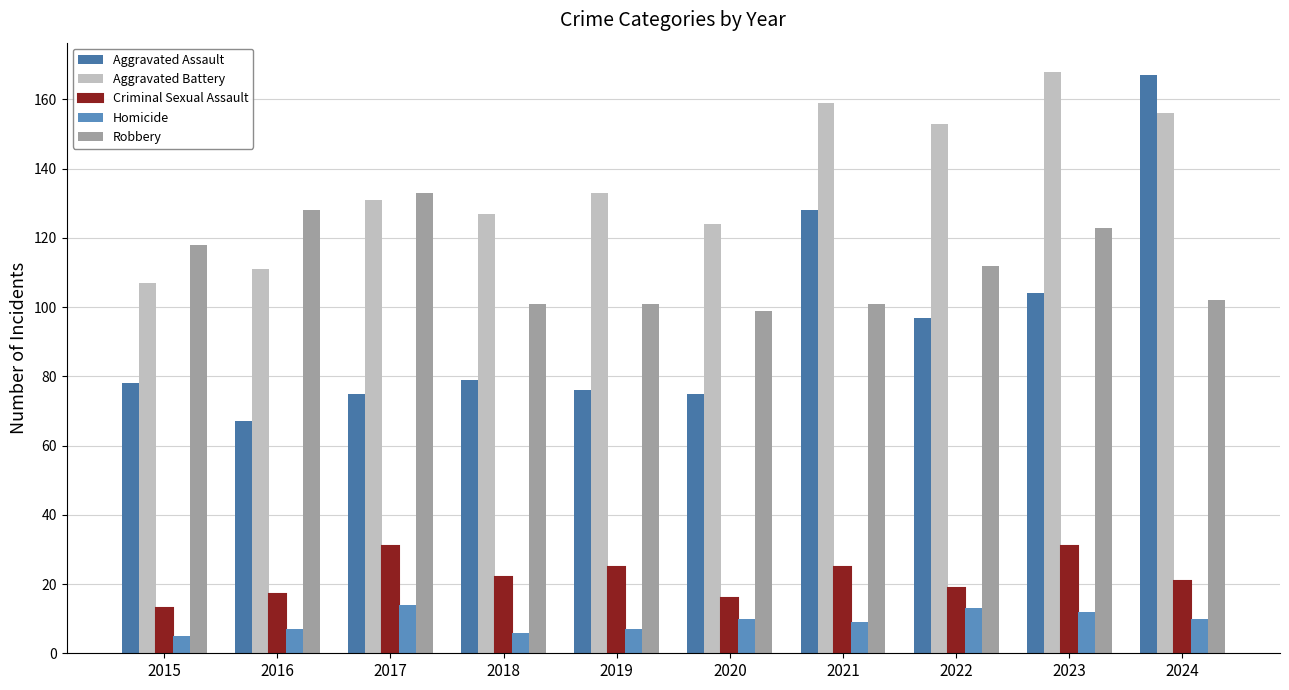

What is the value of the Robbery bar at the 8th from the left?

112